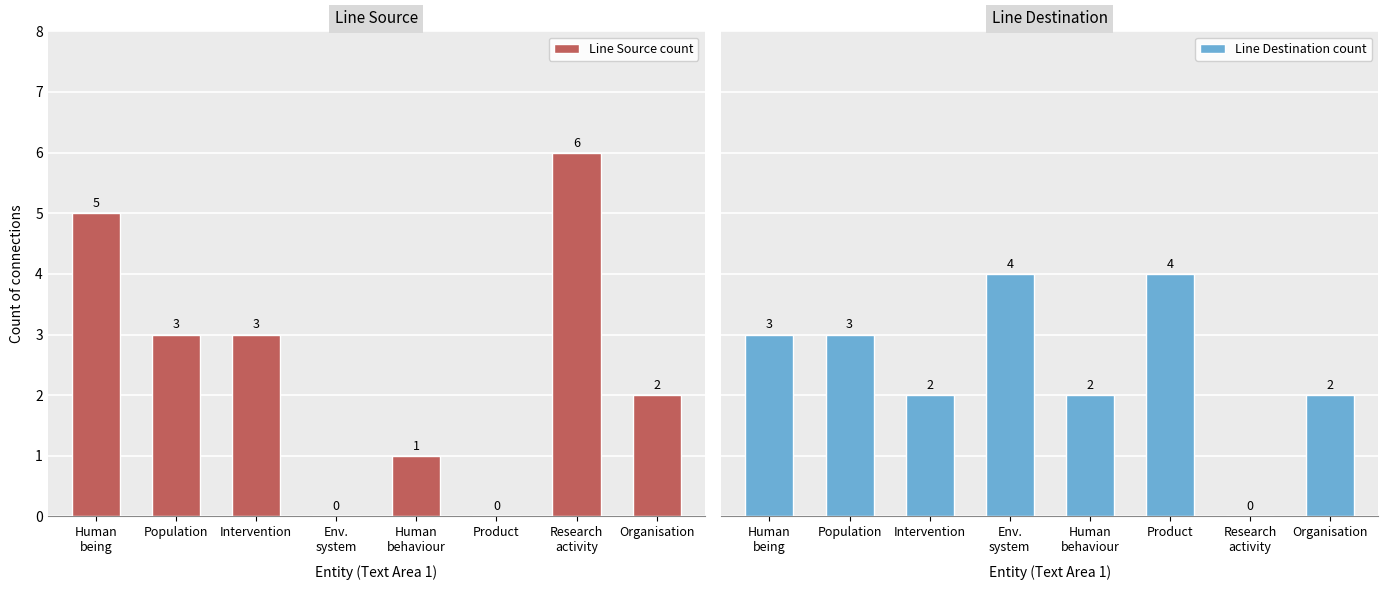

Between Research
activity and Organisation, which is larger?

Research
activity